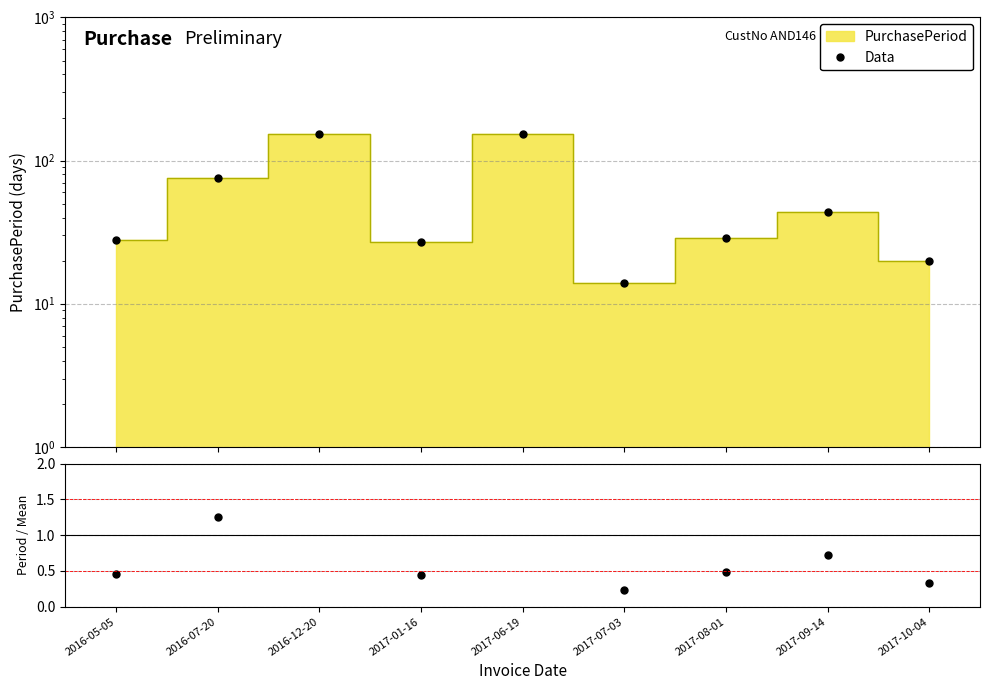

What is the approximate value of Data at 2016-12-20?

153.0